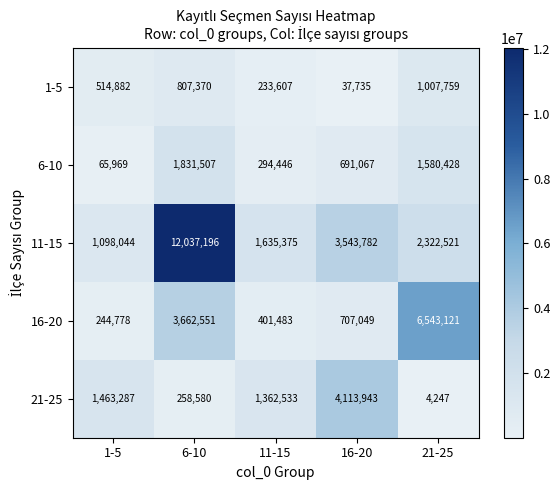

Reading right to left, extract all data points from this chart.

1-5: 1007759	37735	233607	807370	514882
6-10: 1580428	691067	294446	1831507	65969
11-15: 2322521	3543782	1635375	12037196	1098044
16-20: 6543121	707049	401483	3662551	244778
21-25: 4247	4113943	1362533	258580	1463287